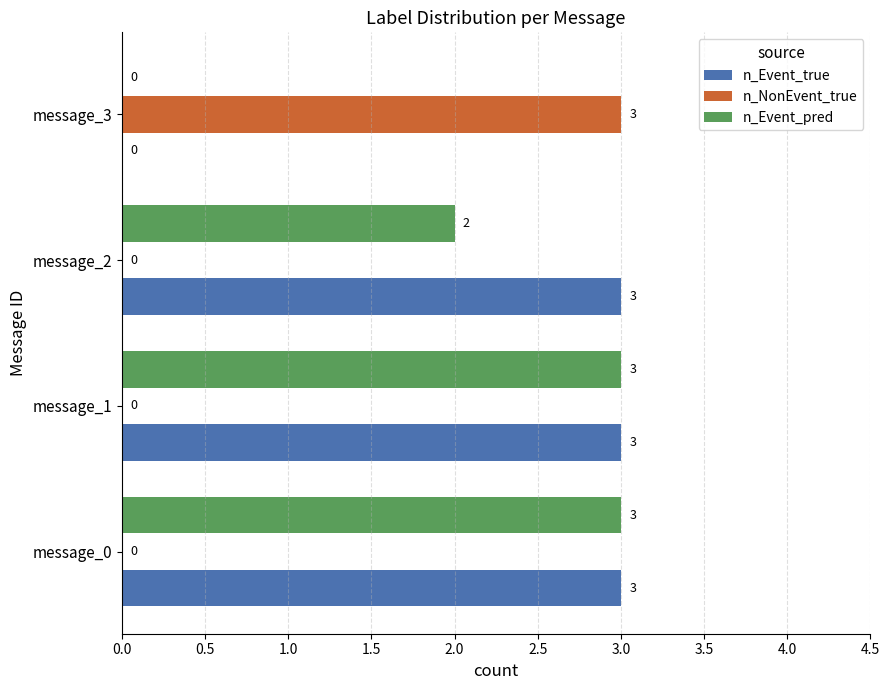

What is the sum of the n_NonEvent_true values at message_0 and message_3?

3